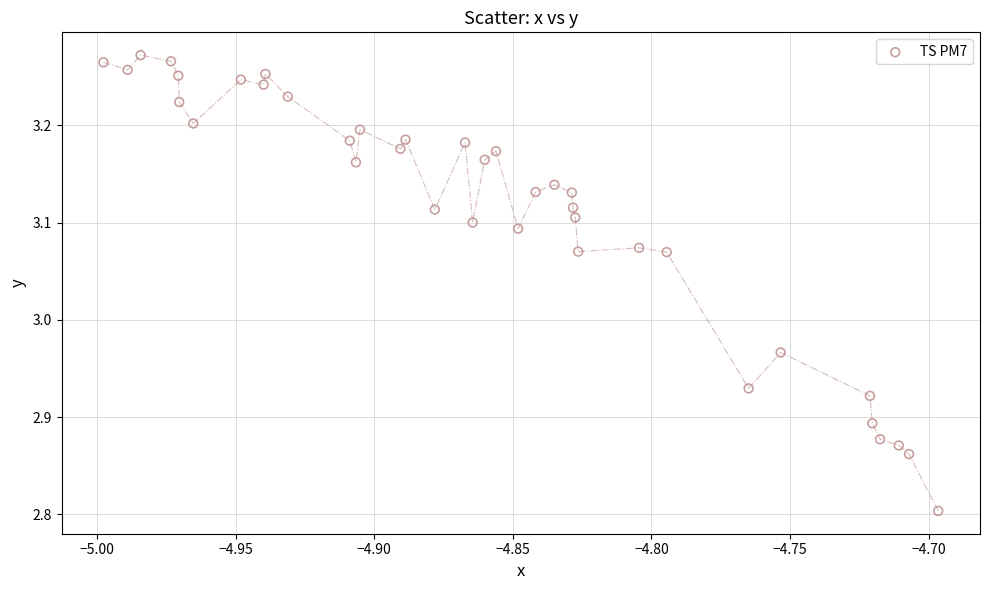

What is the range of Y values (max minus min)?

0.5